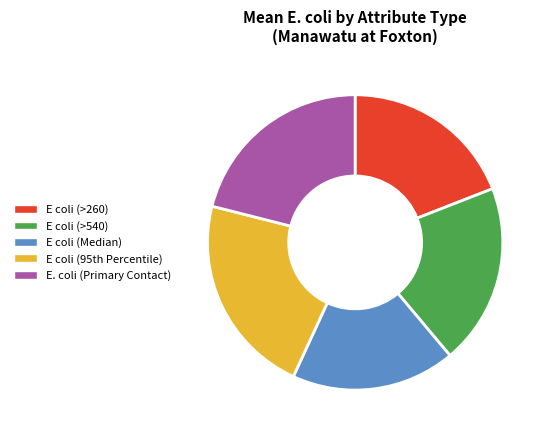

How many segments does this pie chart have?

5